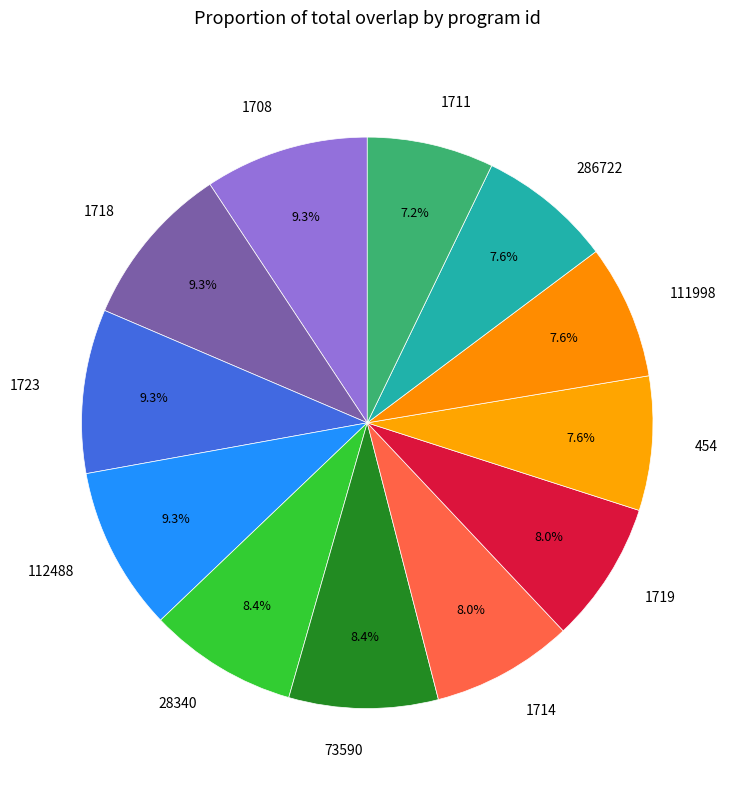

Between 28340 and 1708, which is larger?

1708